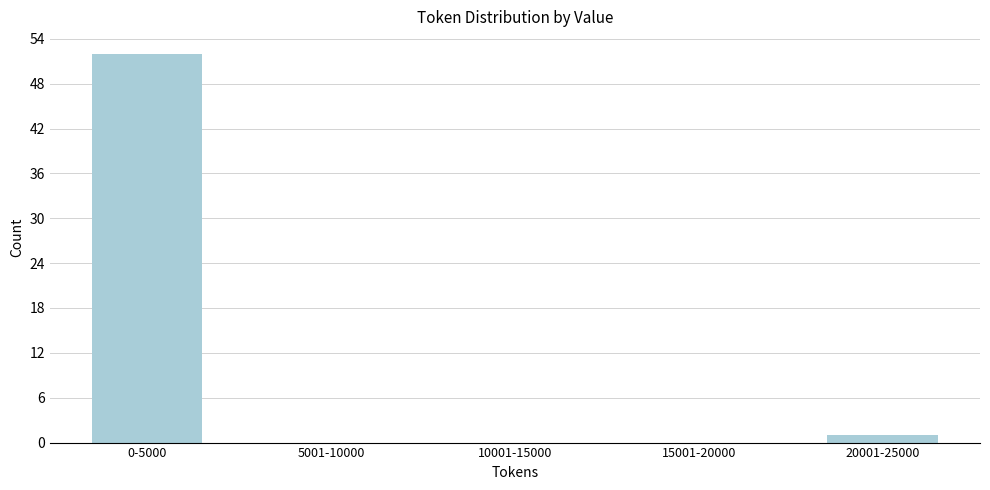

Reading left to right, what are all the values shown in this chart?

0-5000=52	5001-10000=0	10001-15000=0	15001-20000=0	20001-25000=1